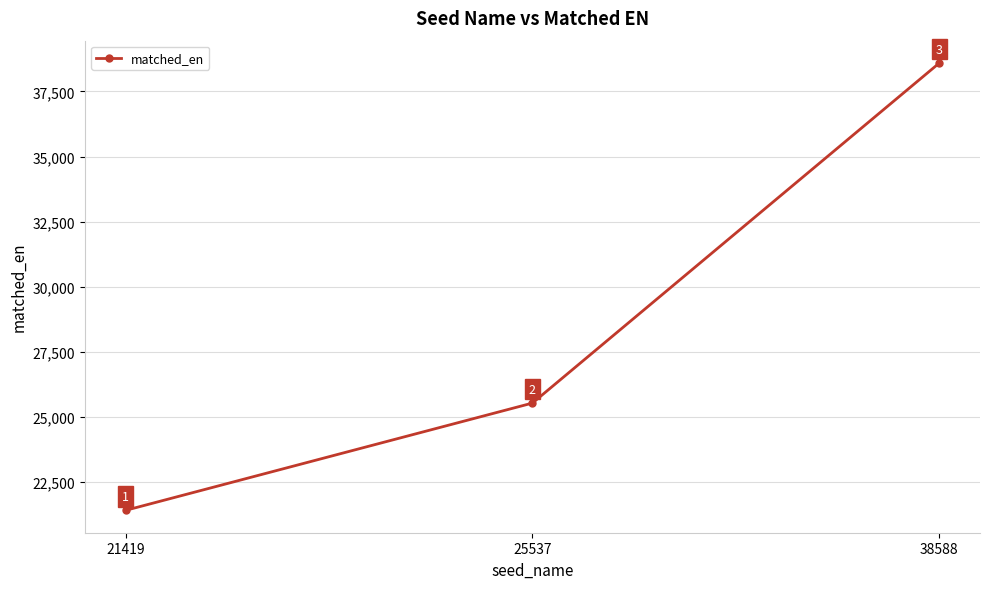

The chart shows a value of 35526 at 21419. True or false?

False